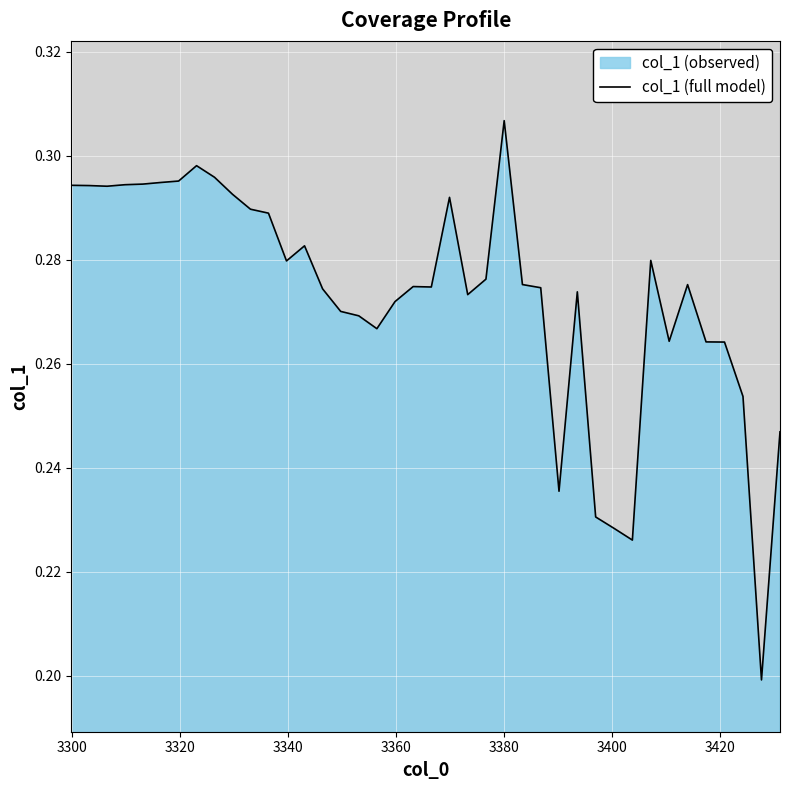

Does the chart display data point markers on the line(s)?

No